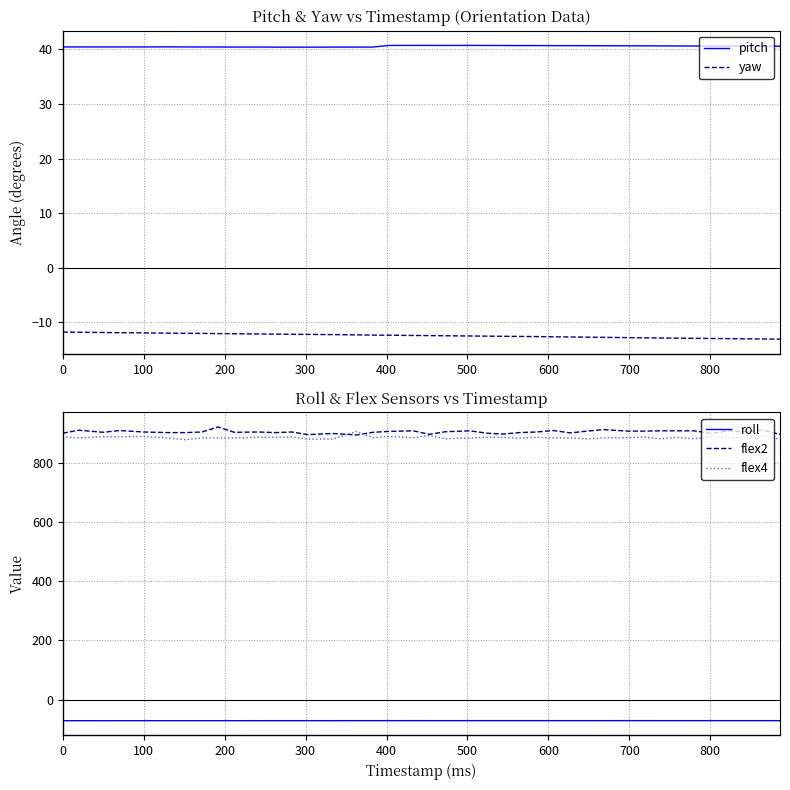

How many data points in flex2 are less than 903?

17